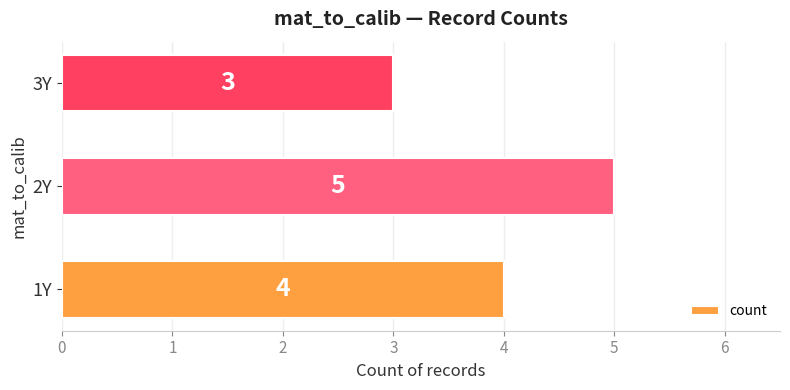

What is the minimum value shown in the chart?

3